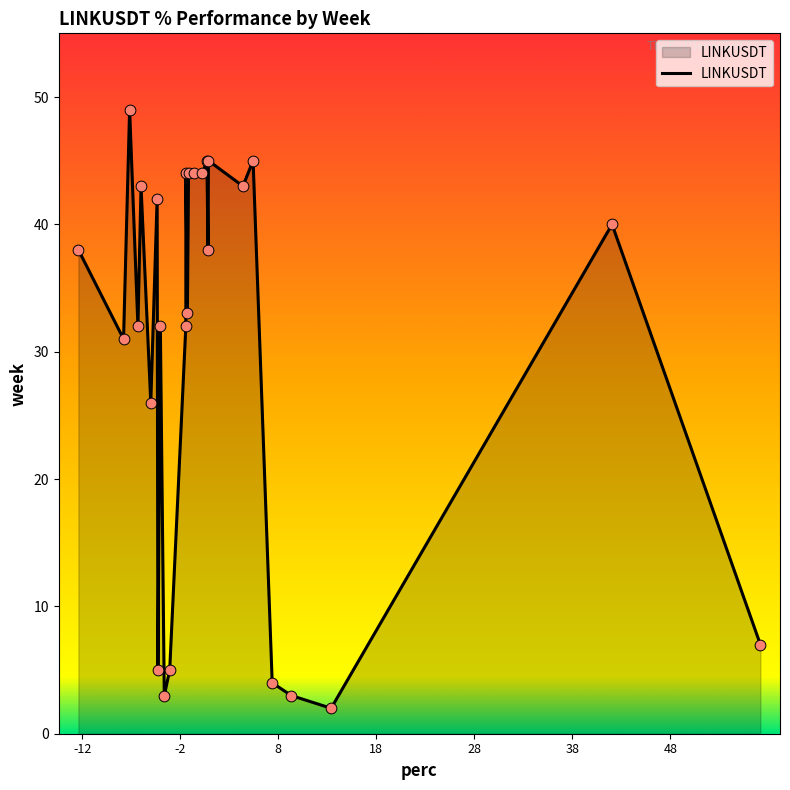

What is the difference between the maximum and minimum values?

47